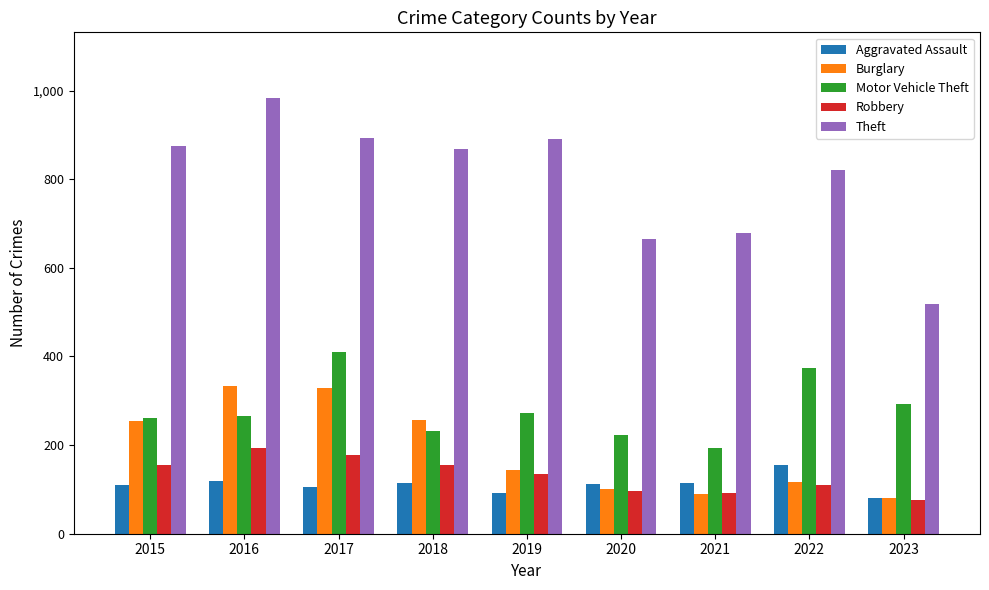

How many groups of bars are there?

9